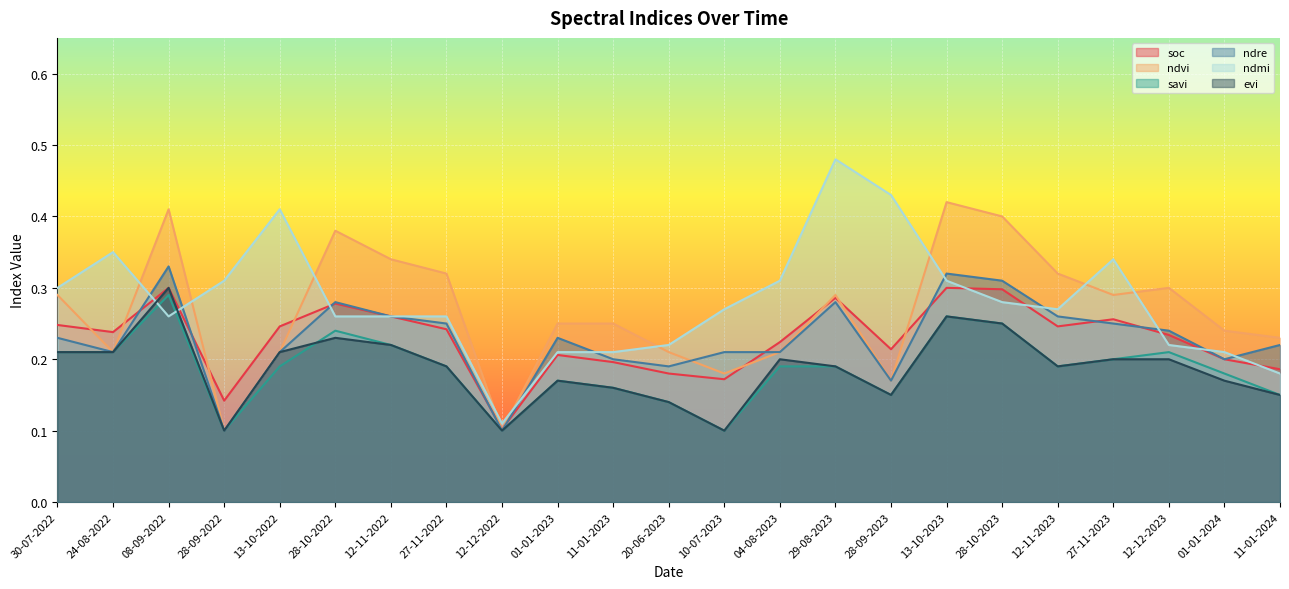

Reading left to right, transcribe all the data shown in this chart.

soc: 0.2	0.2	0.3	0.1	0.2	0.3	0.3	0.2	0.1	0.2	0.2	0.2	0.2	0.2	0.3	0.2	0.3	0.3	0.2	0.3	0.2	0.2	0.2
ndvi: 0.3	0.2	0.4	0.1	0.2	0.4	0.3	0.3	0.1	0.2	0.2	0.2	0.2	0.2	0.3	0.2	0.4	0.4	0.3	0.3	0.3	0.2	0.2
savi: 0.2	0.2	0.3	0.1	0.2	0.2	0.2	0.2	0.1	0.2	0.2	0.1	0.1	0.2	0.2	0.1	0.3	0.2	0.2	0.2	0.2	0.2	0.1
ndre: 0.2	0.2	0.3	0.1	0.2	0.3	0.3	0.2	0.1	0.2	0.2	0.2	0.2	0.2	0.3	0.2	0.3	0.3	0.3	0.2	0.2	0.2	0.2
ndmi: 0.3	0.3	0.3	0.3	0.4	0.3	0.3	0.3	0.1	0.2	0.2	0.2	0.3	0.3	0.5	0.4	0.3	0.3	0.3	0.3	0.2	0.2	0.2
evi: 0.2	0.2	0.3	0.1	0.2	0.2	0.2	0.2	0.1	0.2	0.2	0.1	0.1	0.2	0.2	0.1	0.3	0.2	0.2	0.2	0.2	0.2	0.1